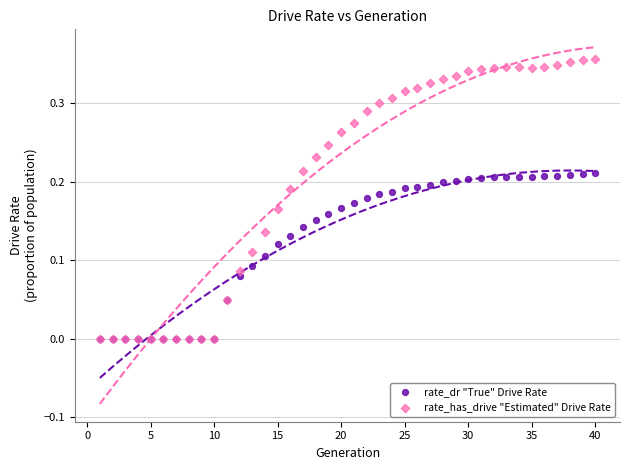

Which series contains the highest Y value?

rate_has_drive "Estimated" Drive Rate